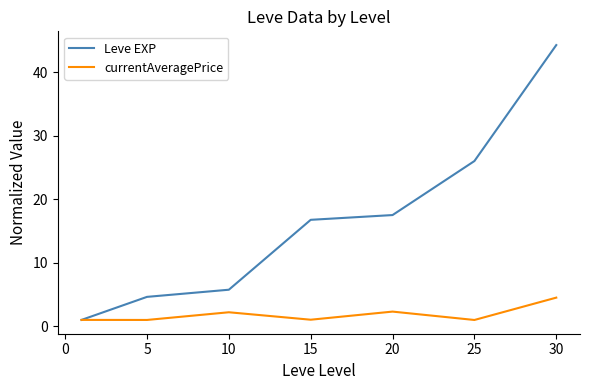

What is the smallest value displayed?

1.0